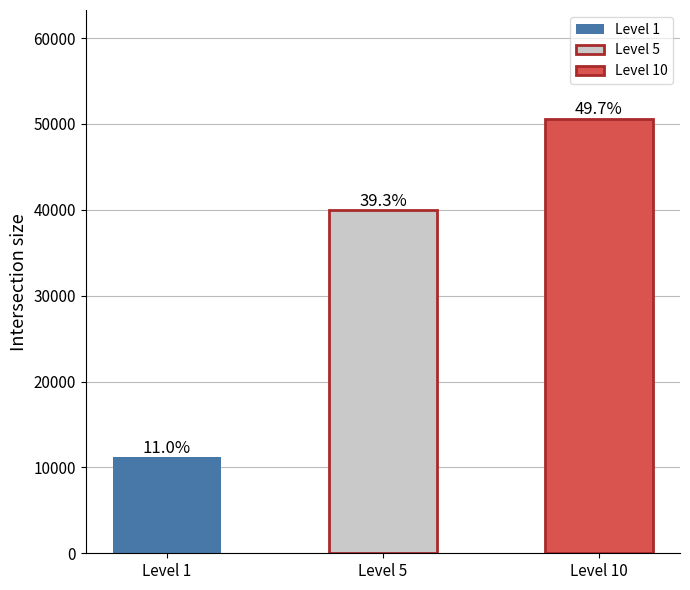

Count the values in the range 11190 to 50610.

3